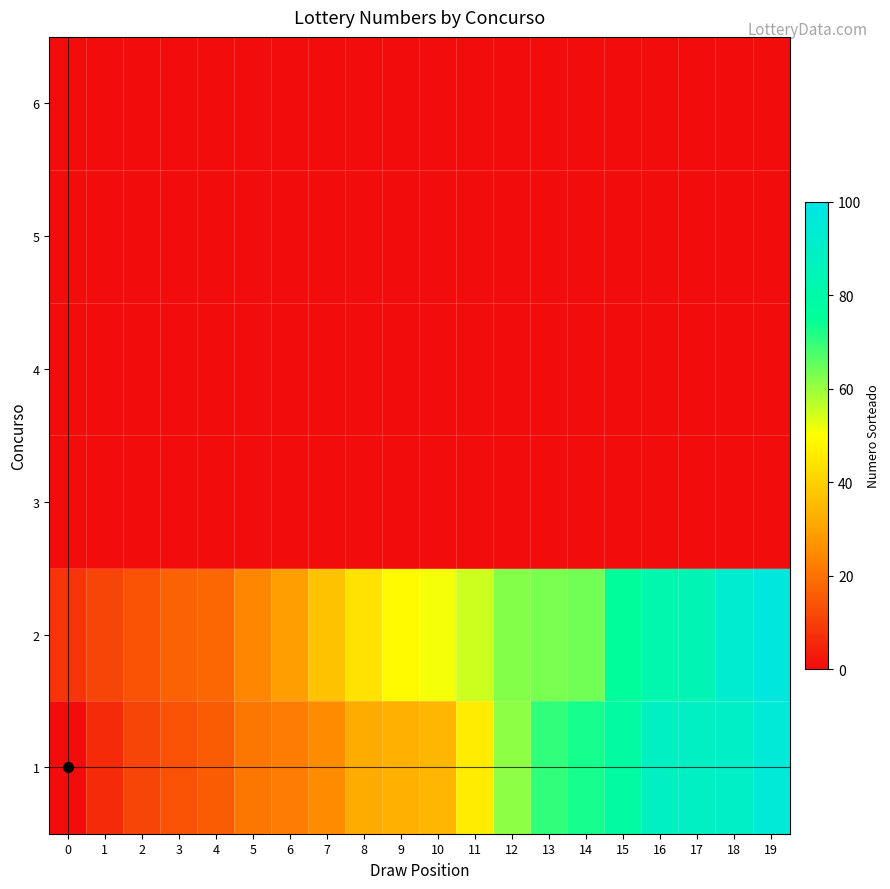

Reading left to right, what are all the values shown in this chart?

row_0: 0=0	1=6	2=11	3=14	4=16	5=21	6=22	7=25	8=32	9=33	10=34	11=46	12=61	13=70	14=73	15=78	16=88	17=89	18=90	19=95
row_1: 0=8	1=11	2=14	3=17	4=18	5=24	6=29	7=37	8=44	9=49	10=51	11=55	12=62	13=63	14=64	15=76	16=82	17=84	18=93	19=97
row_2: 0=0	1=0	2=0	3=0	4=0	5=0	6=0	7=0	8=0	9=0	10=0	11=0	12=0	13=0	14=0	15=0	16=0	17=0	18=0	19=0
row_3: 0=0	1=0	2=0	3=0	4=0	5=0	6=0	7=0	8=0	9=0	10=0	11=0	12=0	13=0	14=0	15=0	16=0	17=0	18=0	19=0
row_4: 0=0	1=0	2=0	3=0	4=0	5=0	6=0	7=0	8=0	9=0	10=0	11=0	12=0	13=0	14=0	15=0	16=0	17=0	18=0	19=0
row_5: 0=0	1=0	2=0	3=0	4=0	5=0	6=0	7=0	8=0	9=0	10=0	11=0	12=0	13=0	14=0	15=0	16=0	17=0	18=0	19=0